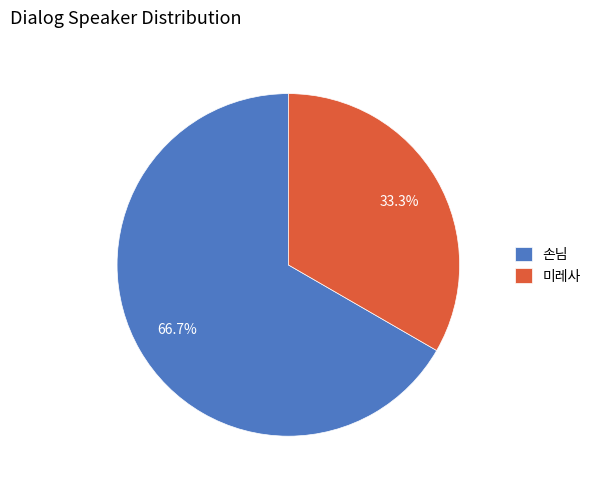

Between 손님 and 미레사, which is larger?

손님